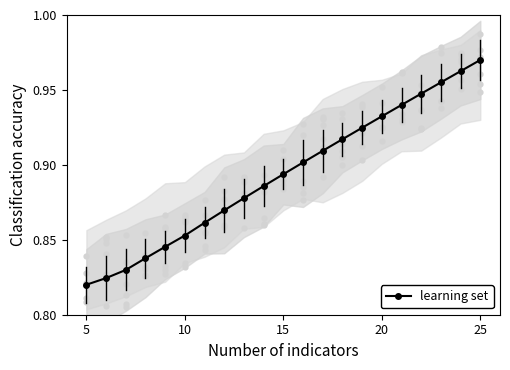

How many learning set values are between 0 and 1?

21